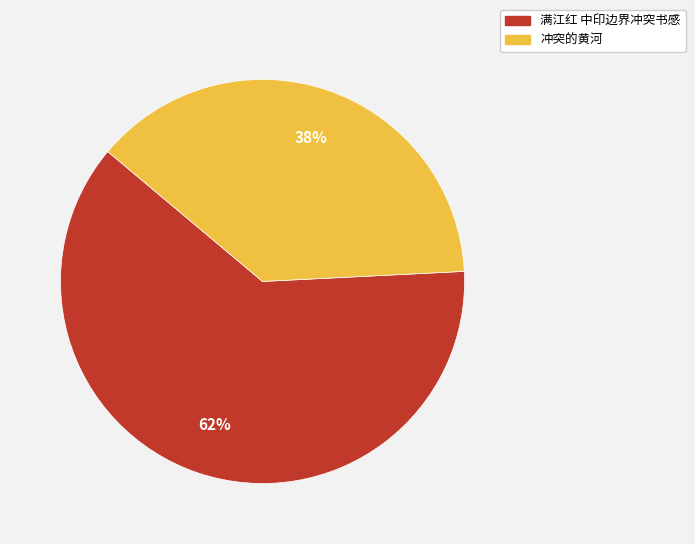

How many segments does this pie chart have?

2